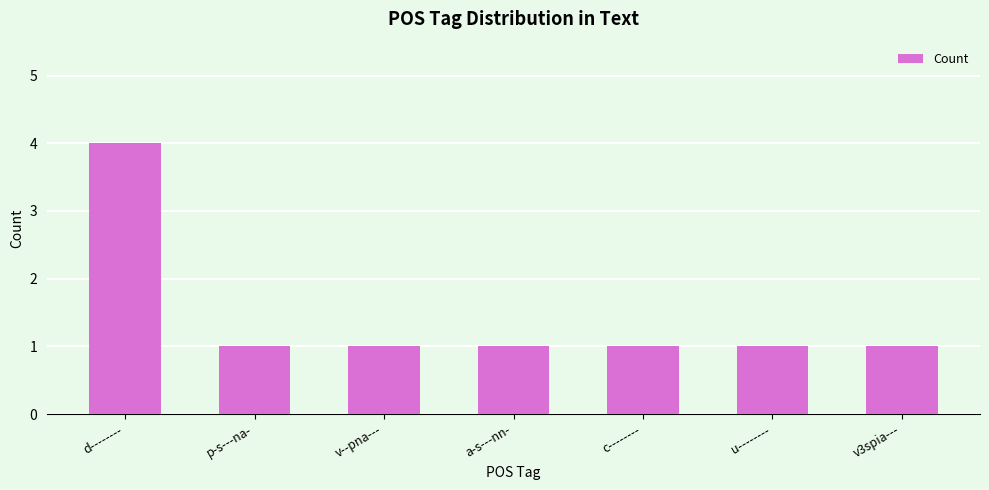

What position from the right is u--------?

2